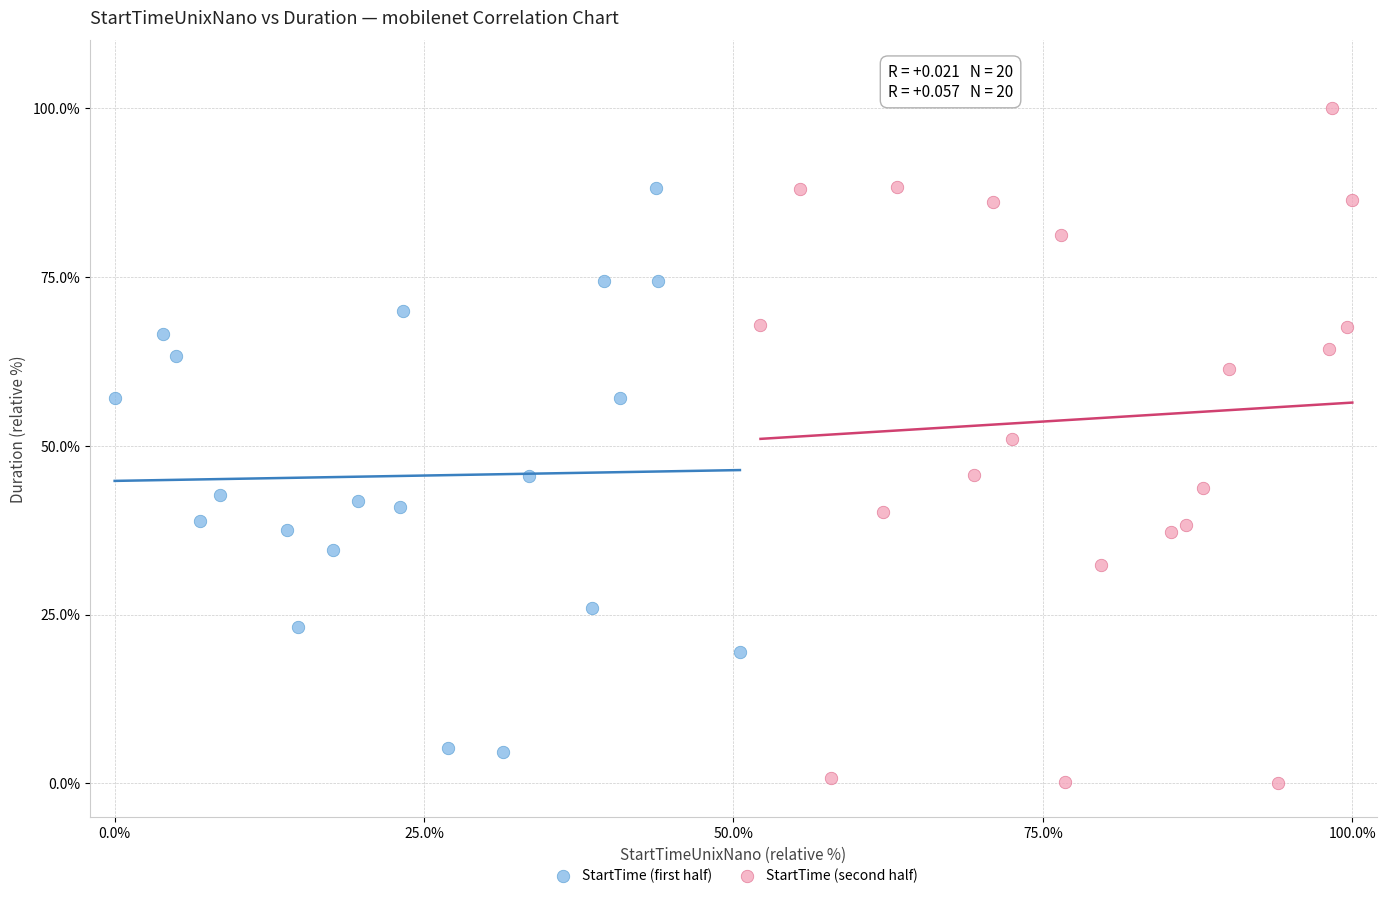

Which series has the largest Y range (max minus min)?

StartTime (second half)